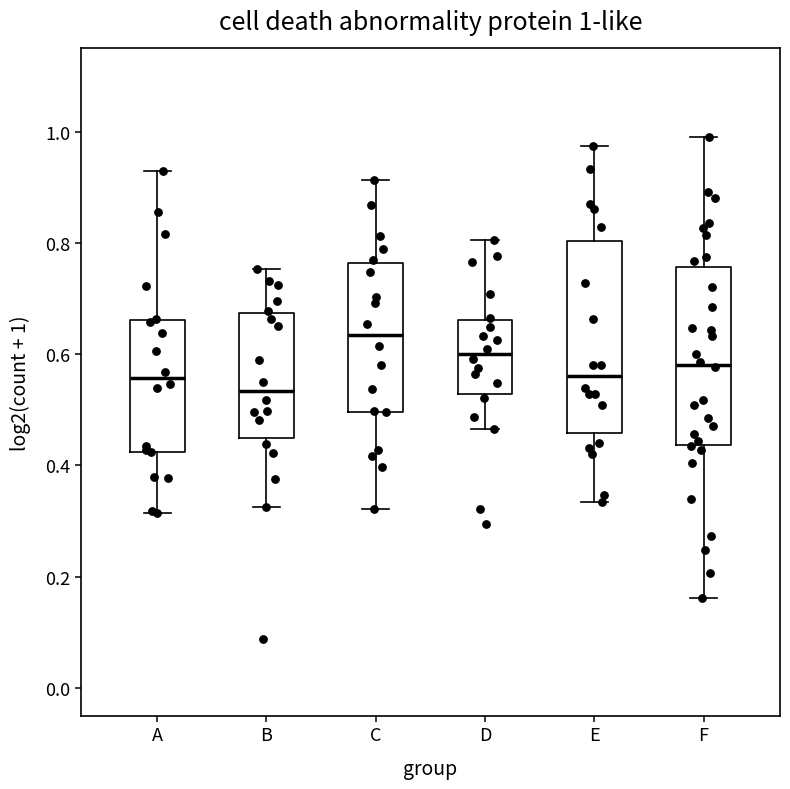

Which box's median line is the lowest?

B